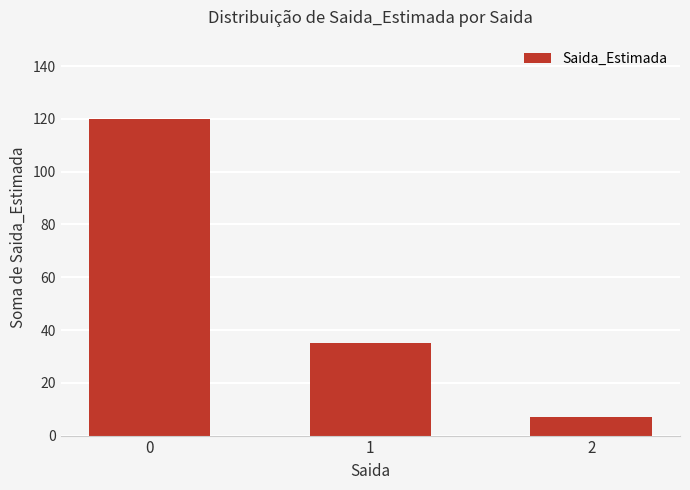

The chart shows a value of 171 at 0. True or false?

False